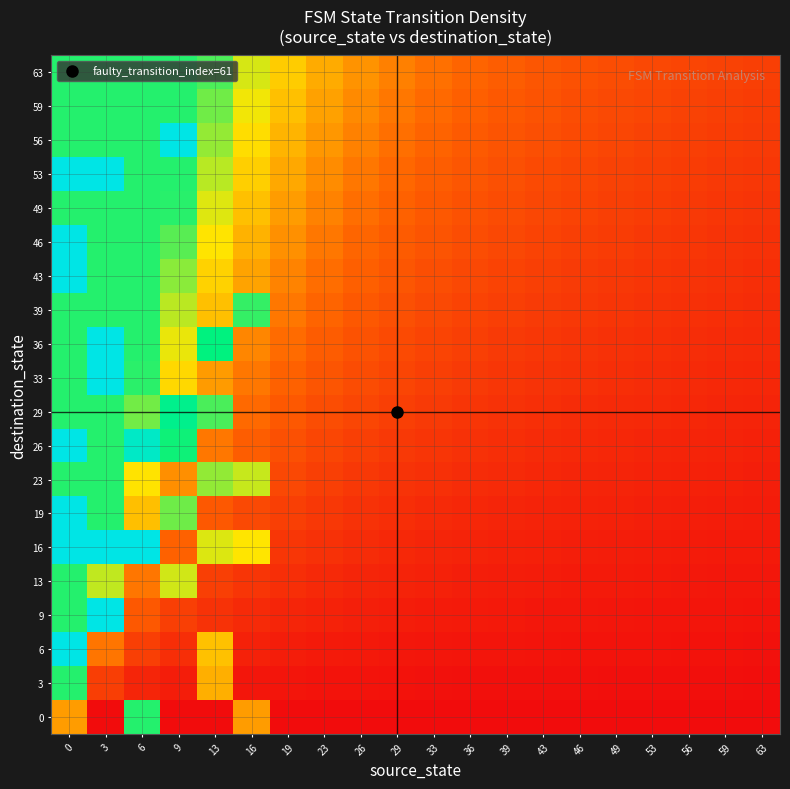

Rank the series by their maximum value, from highest to lowest.

6, 9, 16, 19, 26, 33, 36, 43, 46, 53, 56, 29, 0, 3, 13, 23, 39, 49, 59, 63